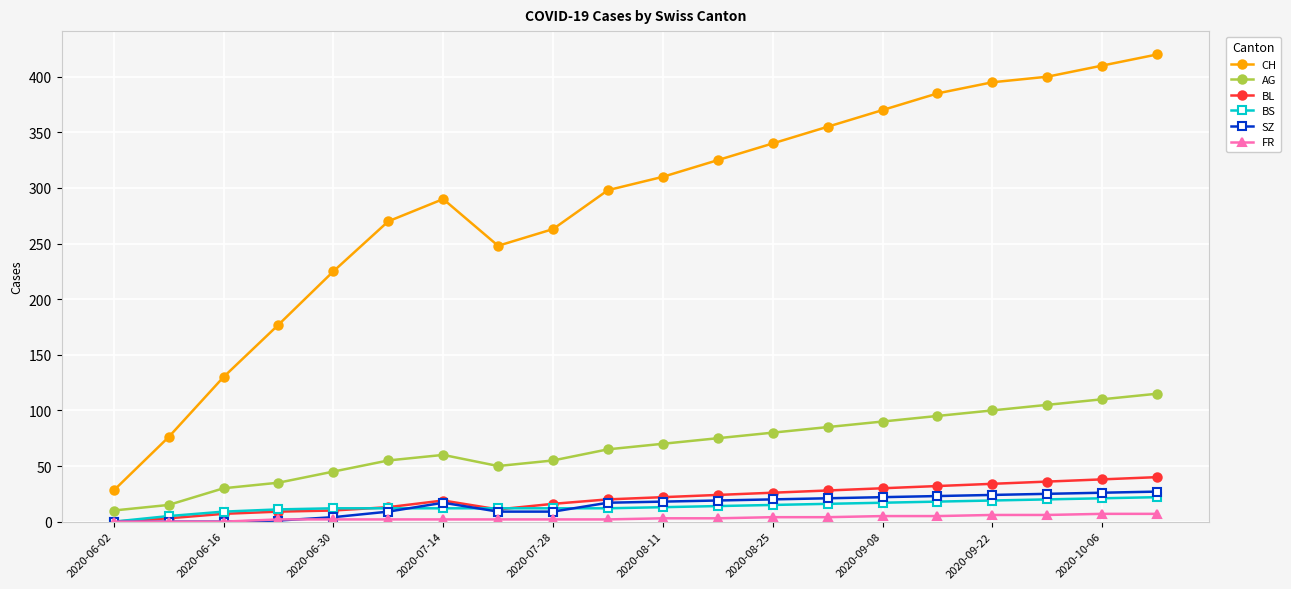

How many FR values are between 2 and 5?

13